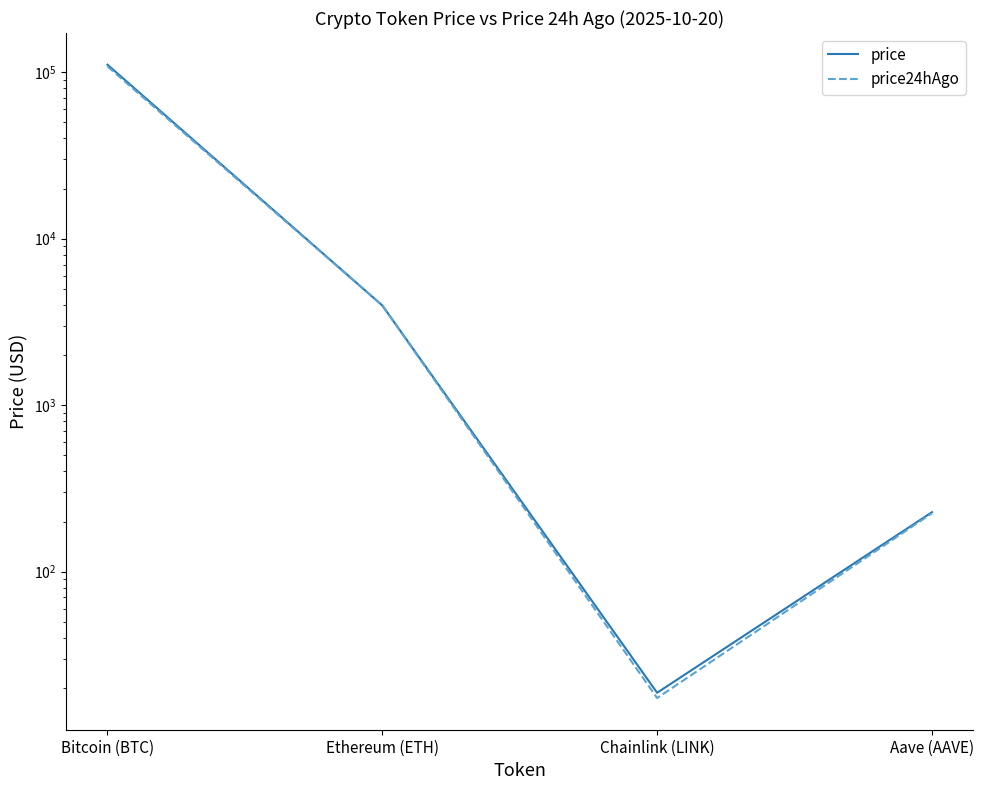

At which label does price reach its peak?

Bitcoin (BTC)